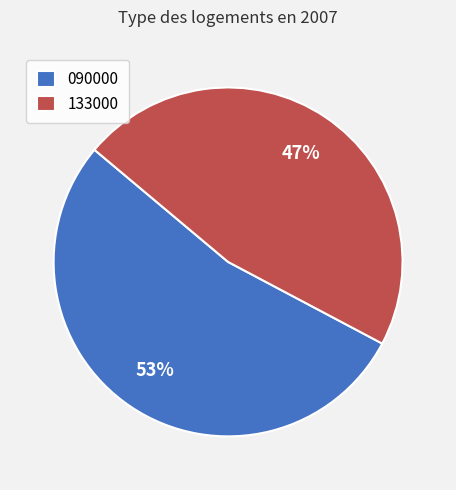

To the nearest percent, what portion does 133000 represent?

47%